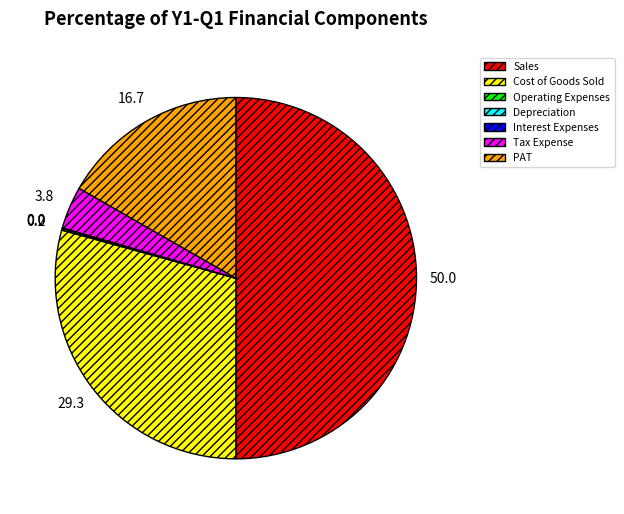

Is there a majority slice in this chart?

No